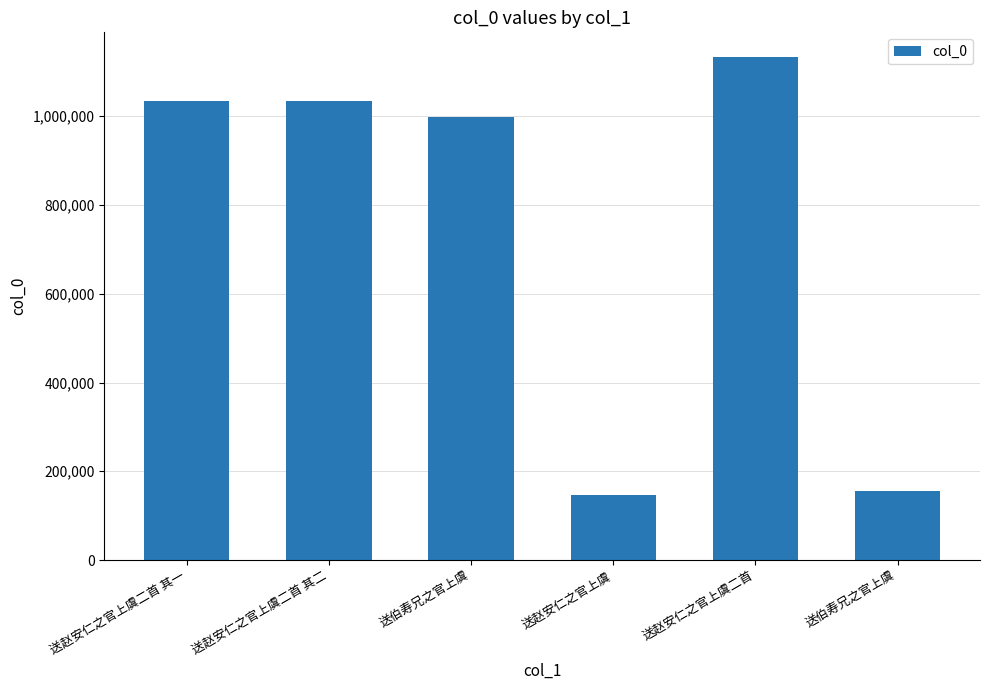

Is it true that the value at 送赵安仁之官上虞二首 其二 is 385416?

False